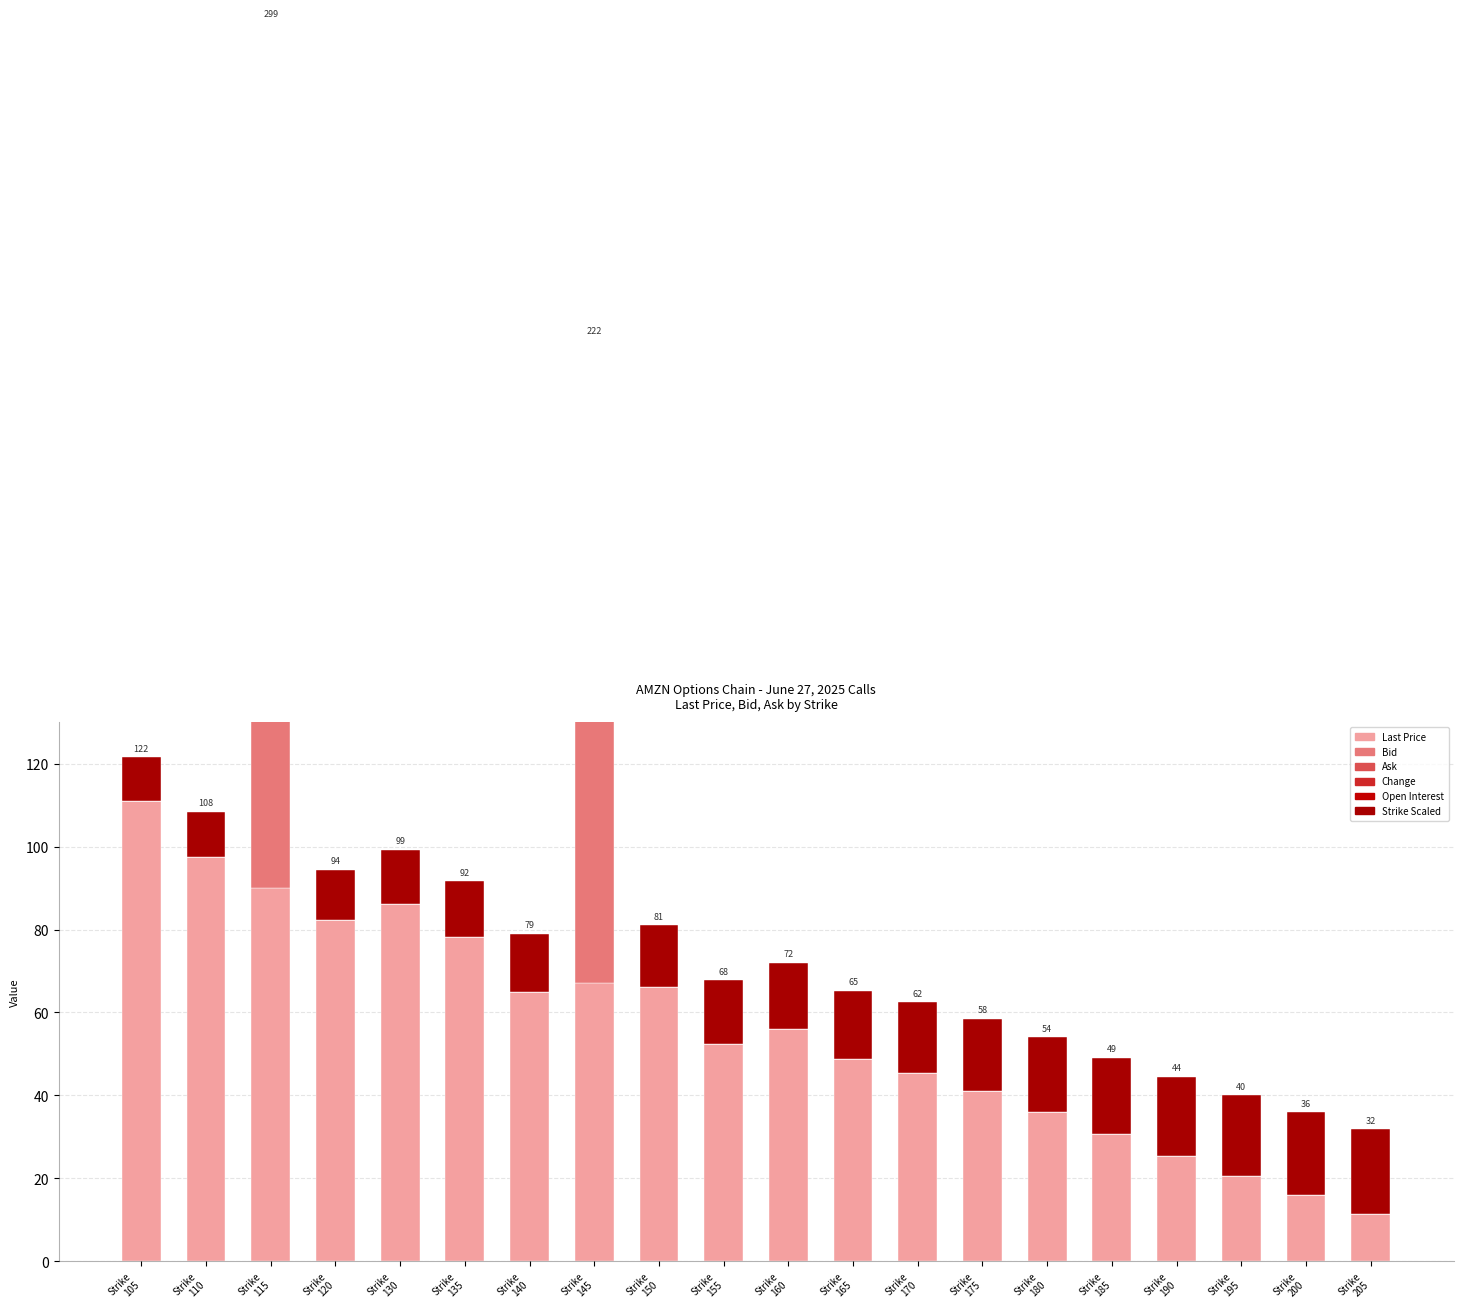

Reading right to left, extract all data points from this chart.

Last Price: 11.3	16.0	20.6	25.5	30.6	36.0	41.0	45.5	48.8	56.0	52.4	66.0	67.1	65.0	78.2	86.2	82.4	90.0	97.4	111.1
Bid: 0.0	0.0	0.0	0.0	0.0	0.0	0.0	0.0	0.0	0.0	0.0	0.0	66.1	0.0	0.0	0.0	0.0	96.6	0.0	0.0
Ask: 0.0	0.0	0.0	0.0	0.0	0.0	0.0	0.0	0.0	0.0	0.0	0.0	68.7	0.0	0.0	0.0	0.0	98.7	0.0	0.0
Change: 0.0	0.0	0.0	0.0	0.0	0.0	0.0	0.0	0.0	0.0	0.0	0.0	0.0	0.0	0.0	0.0	0.0	0.0	0.0	0.0
Open Interest: 0.0	0.0	0.0	0.0	0.0	0.0	0.0	0.0	0.0	0.0	0.0	0.0	6.0	0.0	0.0	0.0	0.0	2.0	0.0	0.0
Strike Scaled: 20.5	20.0	19.5	19.0	18.5	18.0	17.5	17.0	16.5	16.0	15.5	15.0	14.5	14.0	13.5	13.0	12.0	11.5	11.0	10.5